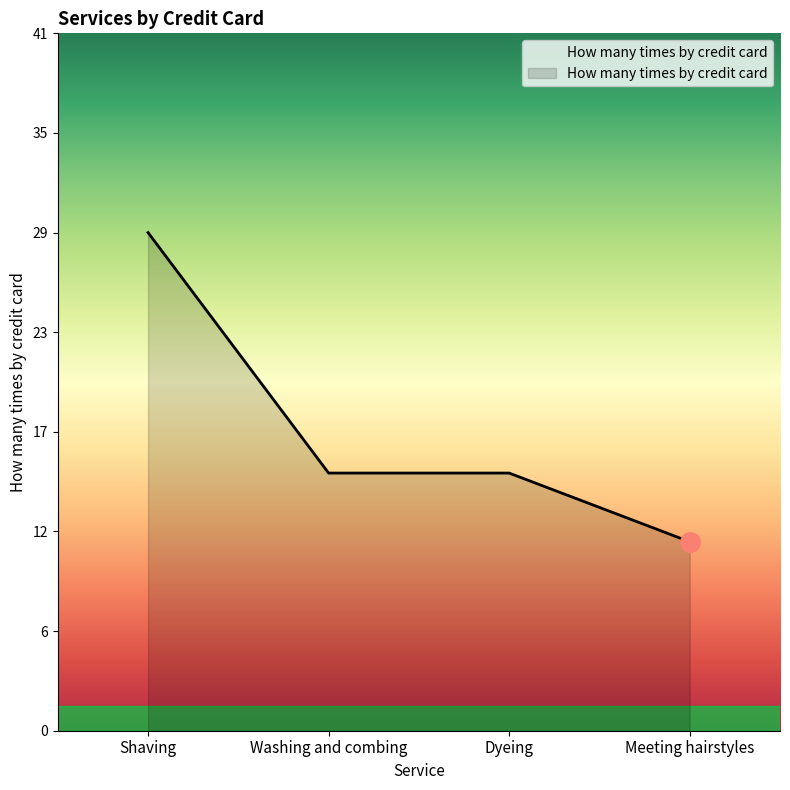

At which category does the chart reach its minimum across all series?

Meeting hairstyles